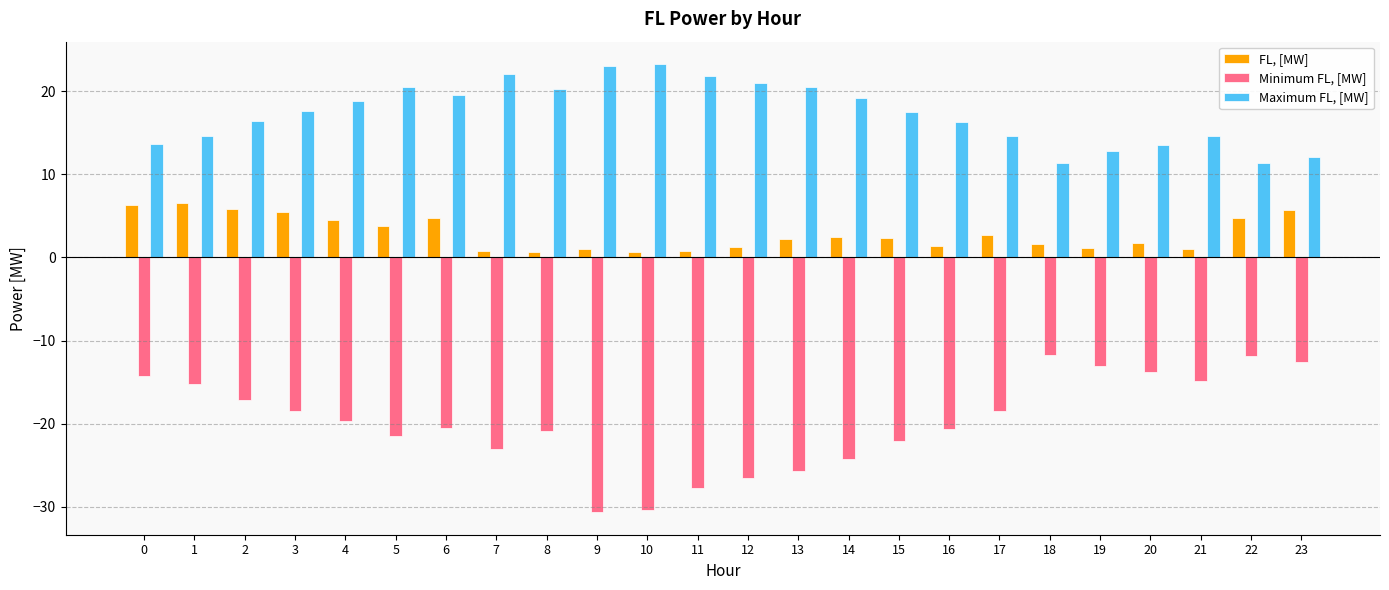

Is it true that FL, [MW] equals 2.4 at 15?

True